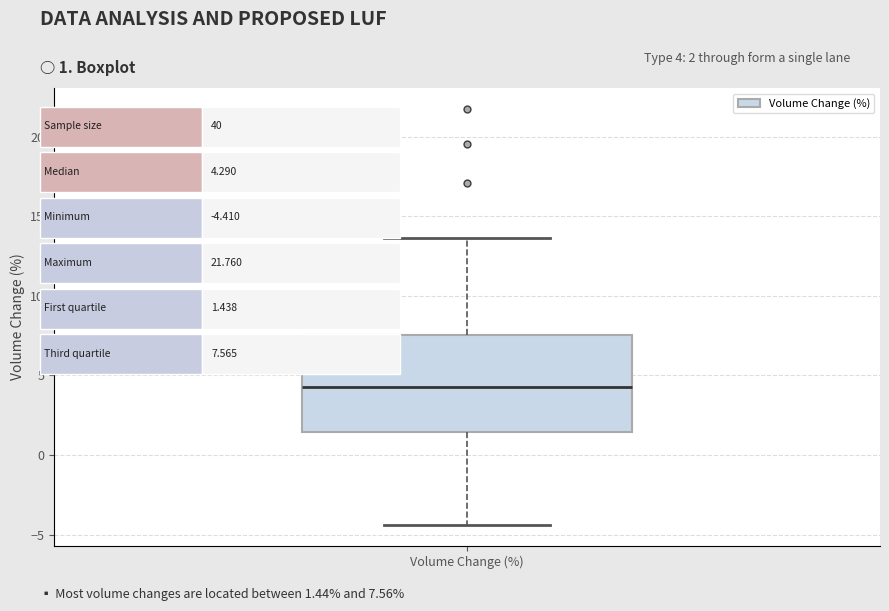

Transcribe this box plot: give where the median line is, the range the box spans, and where the two whiskers end, as read against the y-axis. The values are not printed on the chart, so give them approximately, as read against the axis.

median 4.5, box 1.5 to 7.5, whiskers -4.5 to 13.5